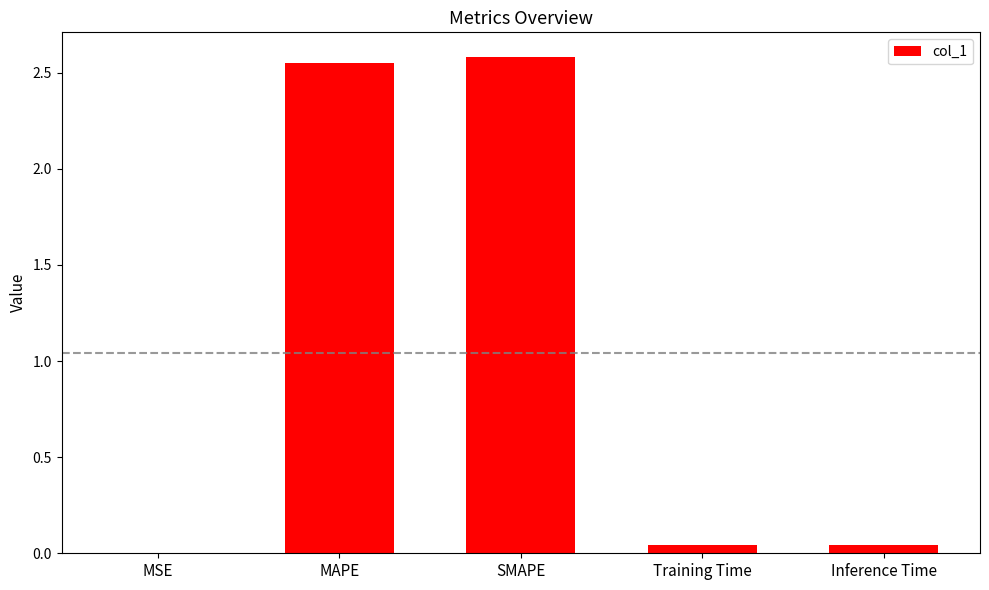

Which has a higher value, Inference Time or MAPE?

MAPE